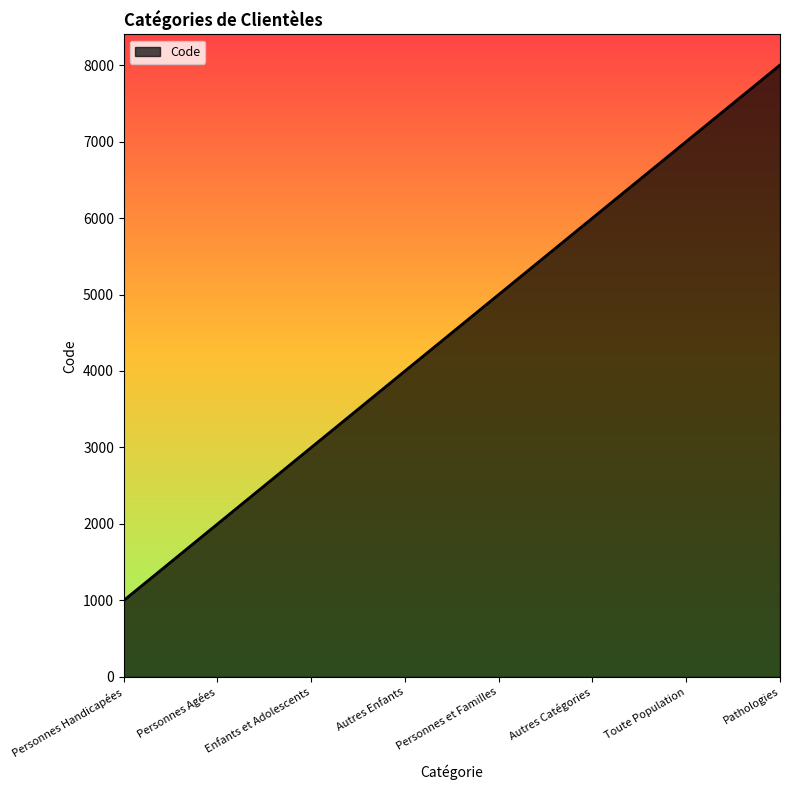

True or false: the data shows 4753 at Enfants et Adolescents.

False